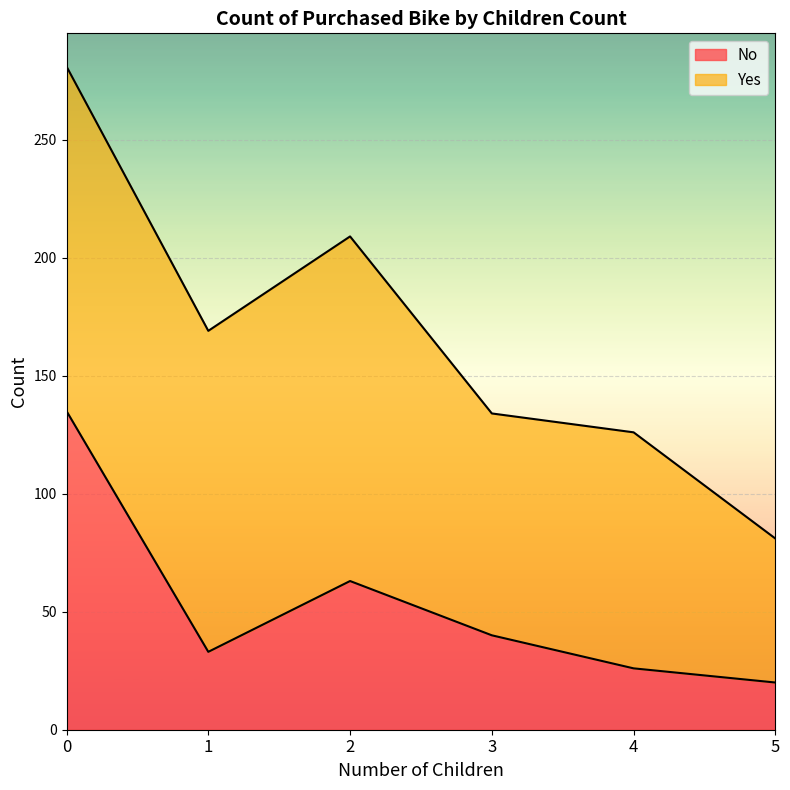

How many points are lower than both their immediate neighbors (excluding endpoints)?

1